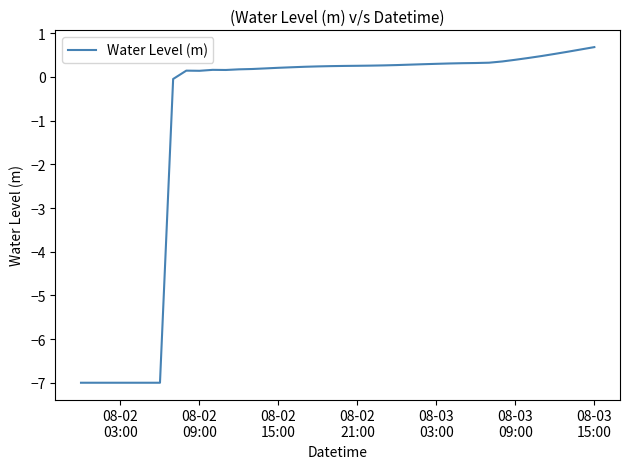

What is the difference between the maximum and minimum values?

7.7